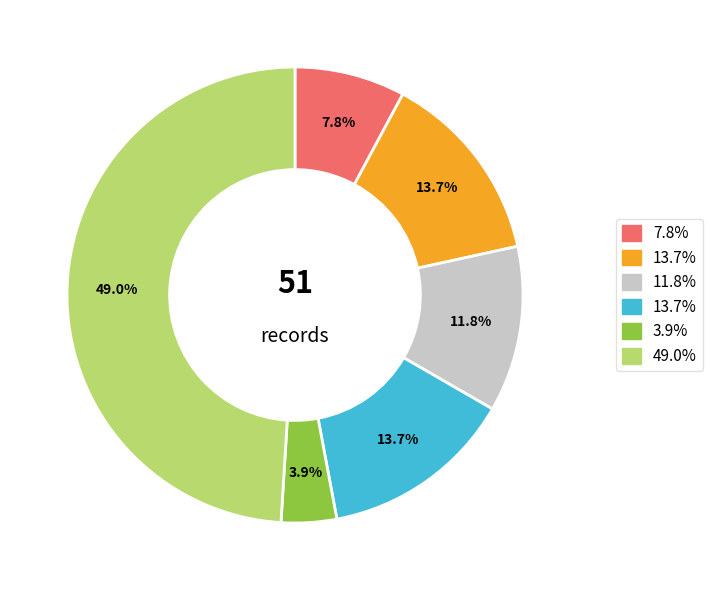

Does any single category account for the majority?

No